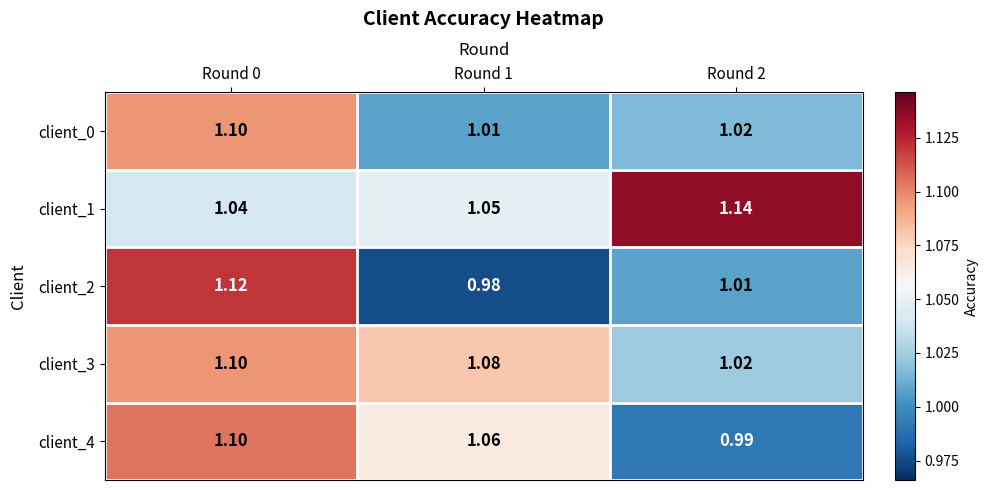

Is the value of client_2 at Round 2 greater than the value of client_0 at Round 0?

No